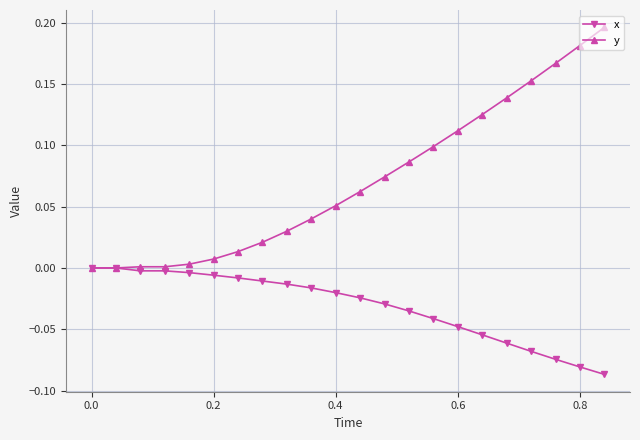

Rank the series by their average value, from lowest to highest.

x, y